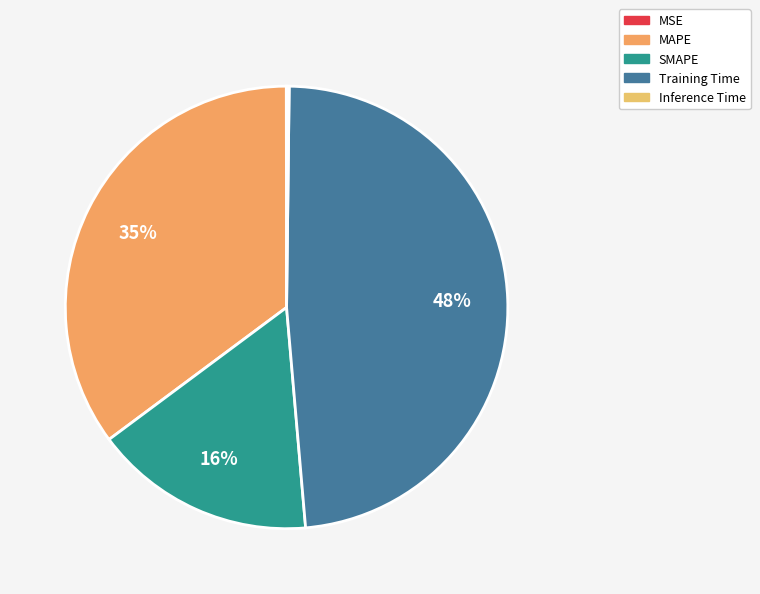

Combined, what portion of the pie is MSE and Inference Time?

0.2%